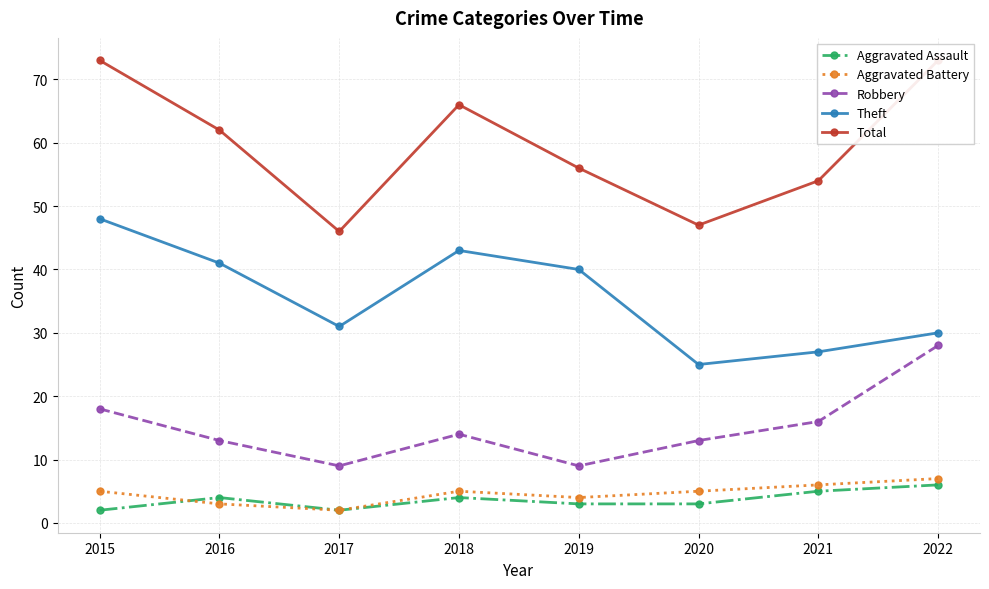

How many interior local peaks does the Theft series have?

1